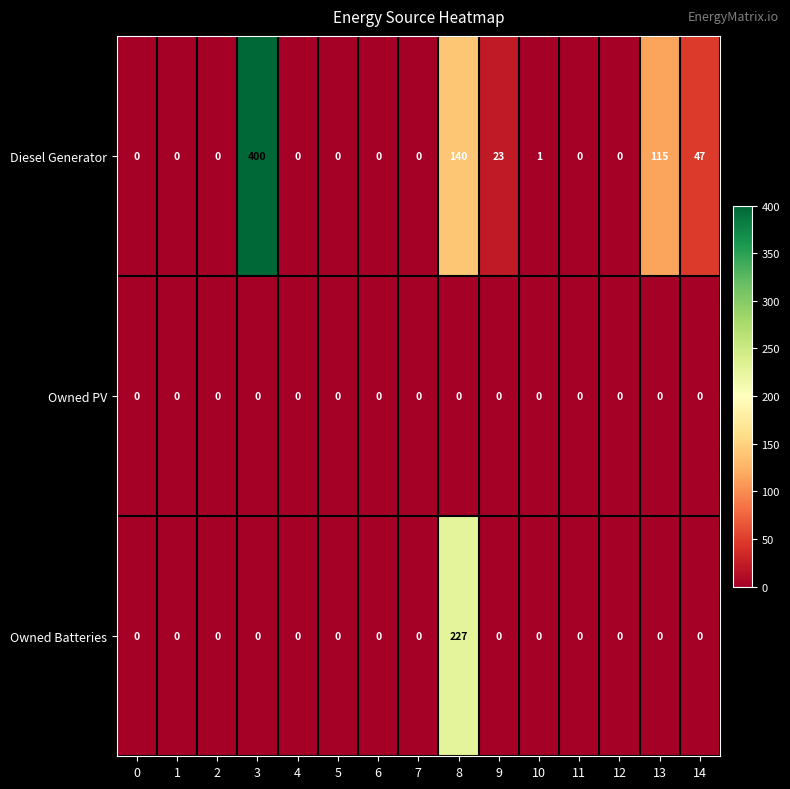

Rank the series by their average value, from lowest to highest.

Owned PV, Owned Batteries, Diesel Generator